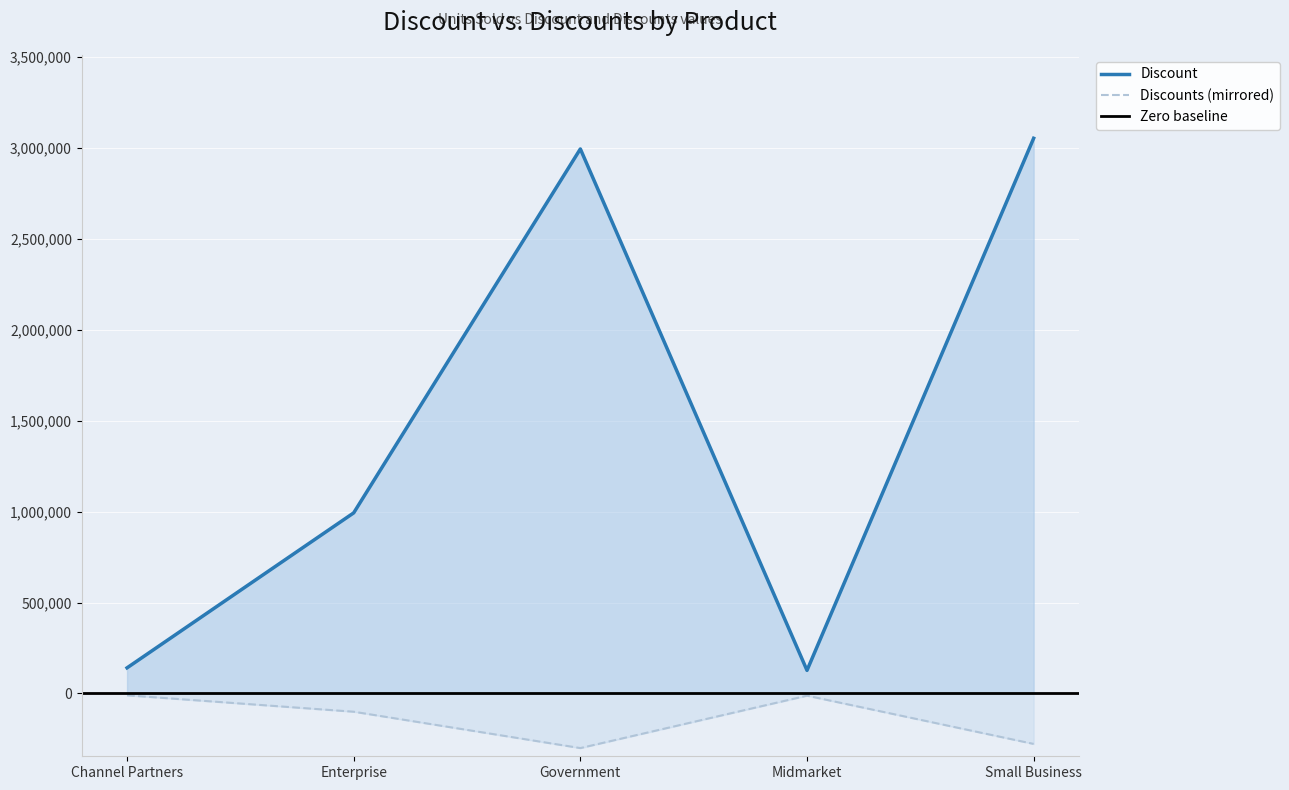

The value of Discounts at Government is -300140. True or false?

True